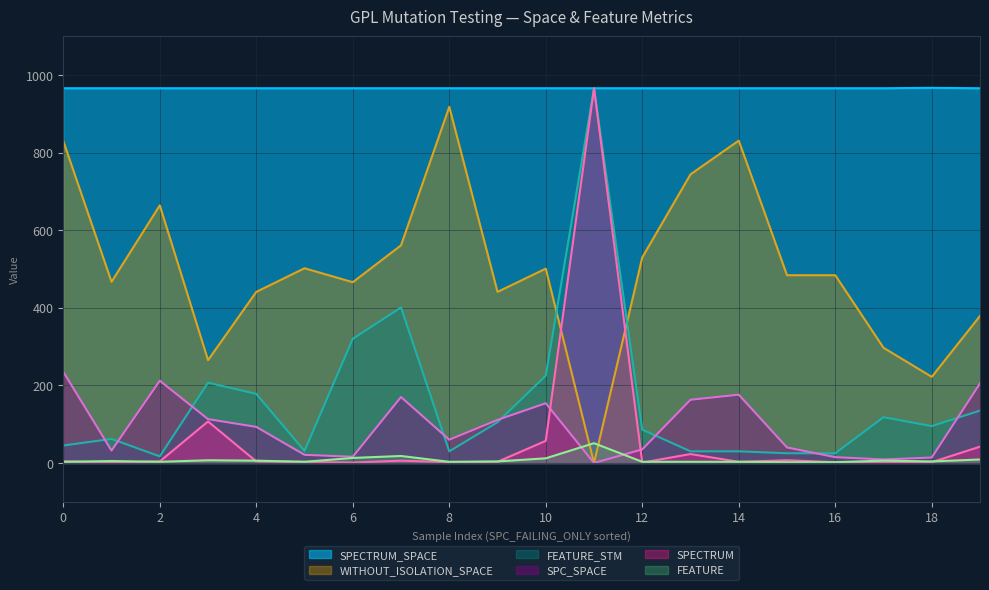

Between 16 and 7, which is larger?

7